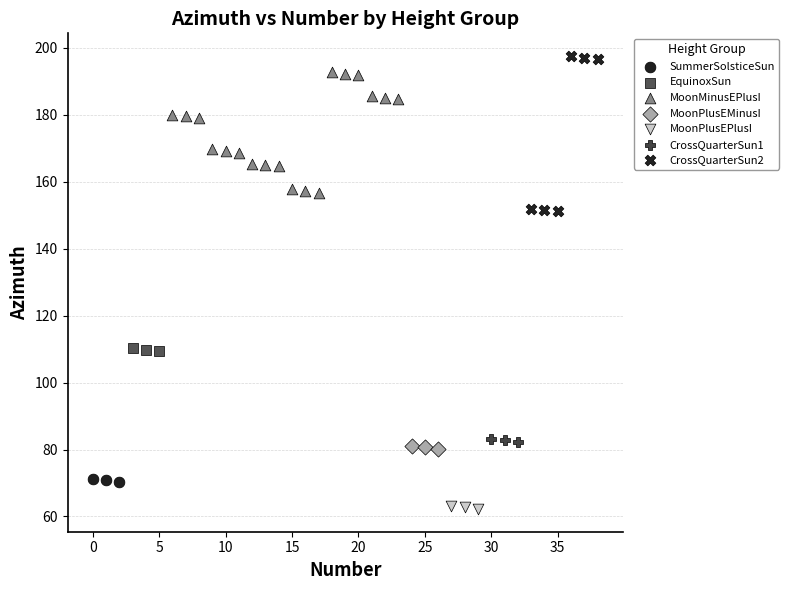

Which series has the widest spread of Y values?

CrossQuarterSun2